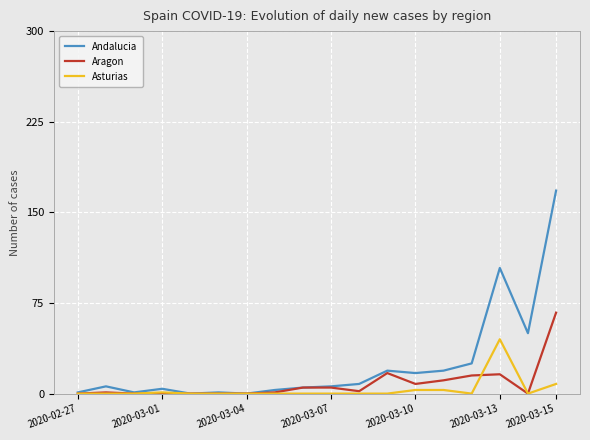

Which series has the widest spread of values?

Andalucia